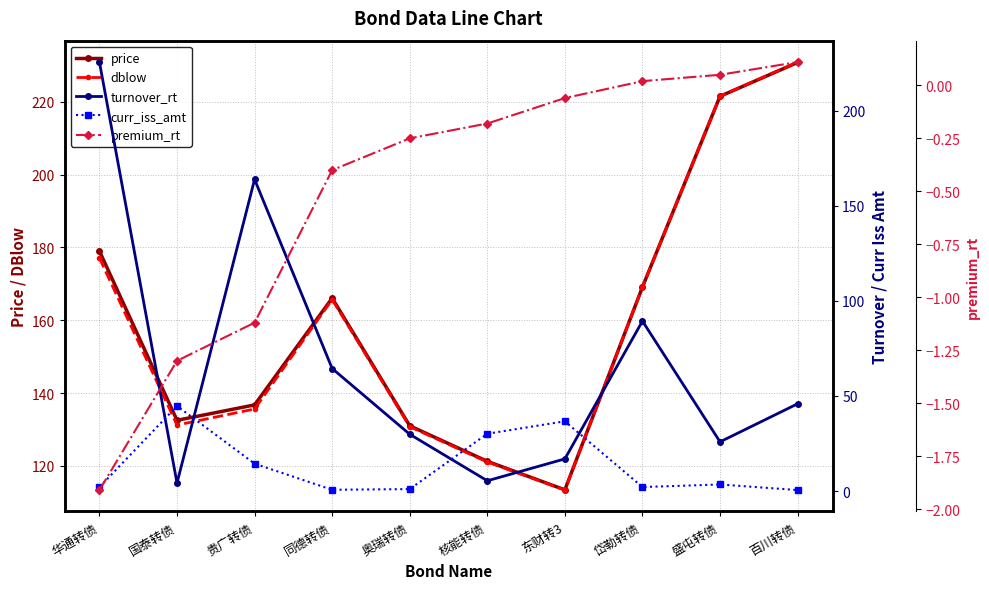

What is the total value across all series at 国泰转债?

311.3